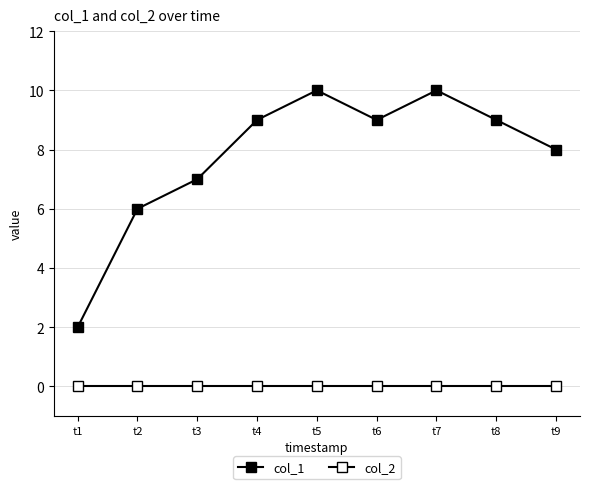

True or false: col_1 and col_2 intersect in this chart.

False